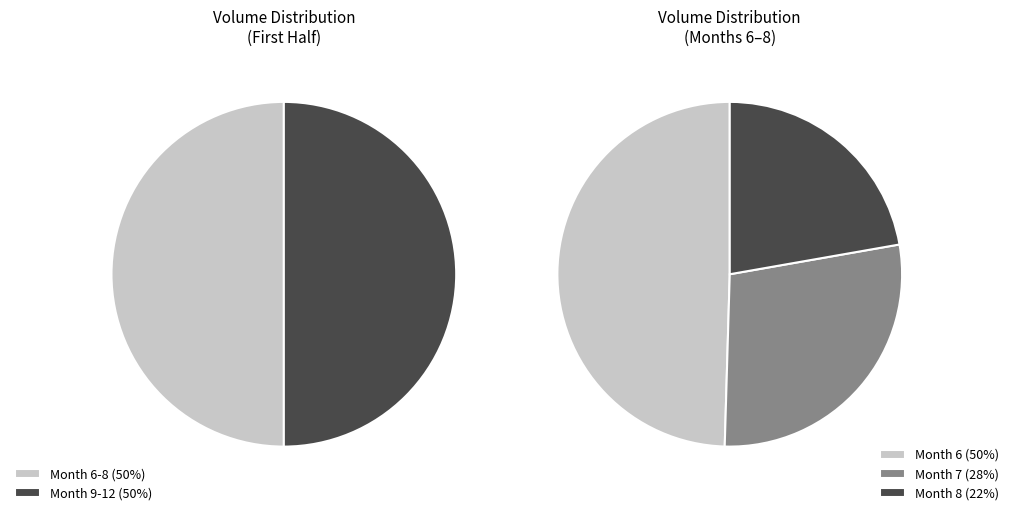

Does 28 represent more than half of the total?

No